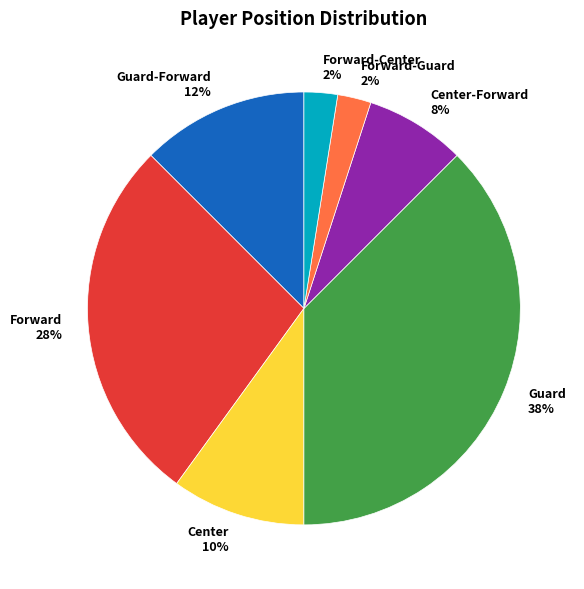

Count the number of slices in the pie.

7